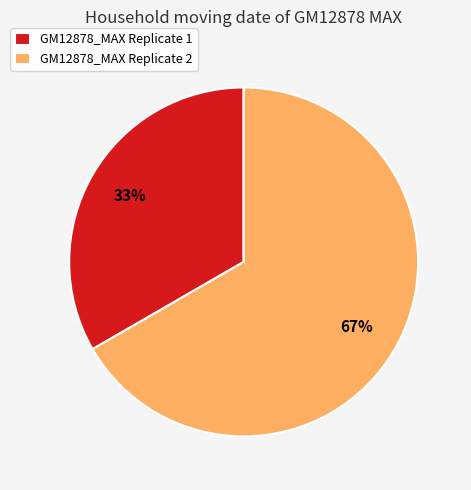

Is the sum of GM12878_MAX Replicate 1 and GM12878_MAX Replicate 2 greater than half?

Yes